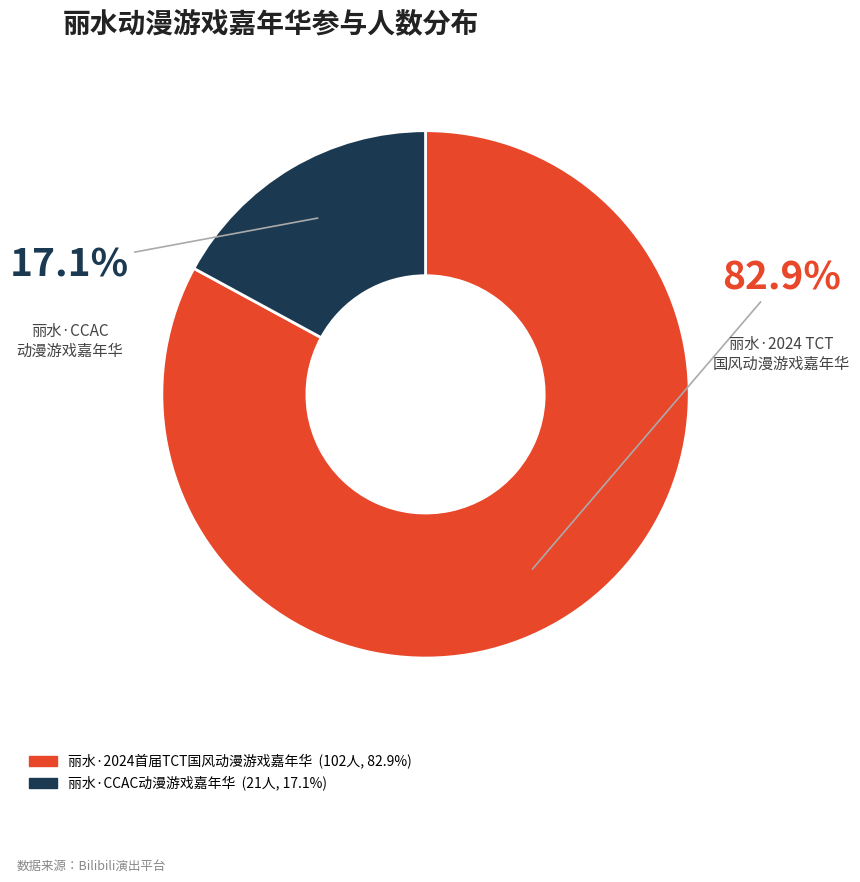

How many slices are in this pie chart?

2